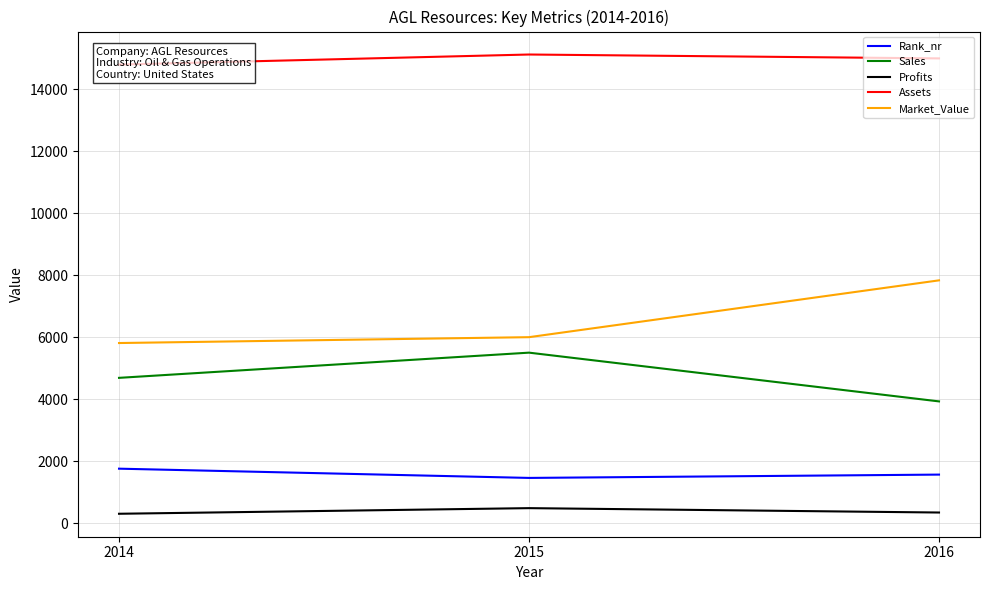

Which series has the largest total across all categories?

Assets